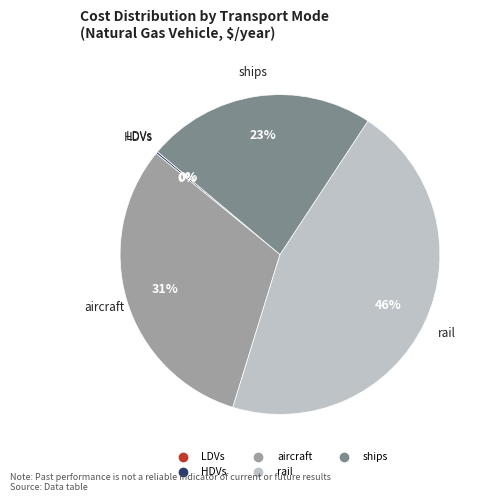

Does any single category account for the majority?

No